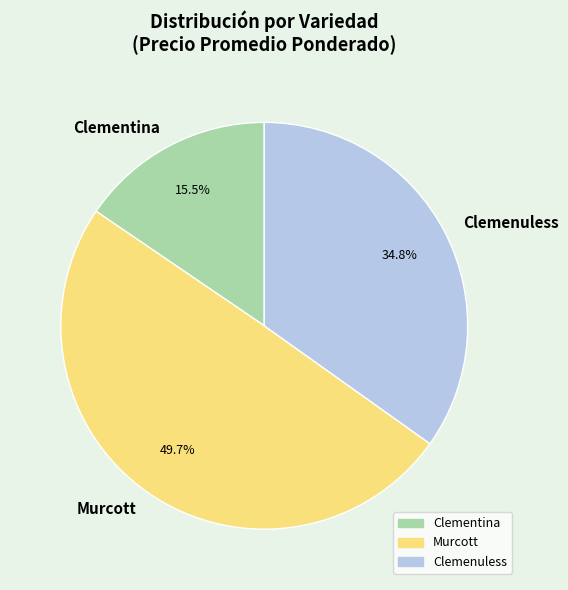

Does Clemenuless account for over 50% of the chart?

No